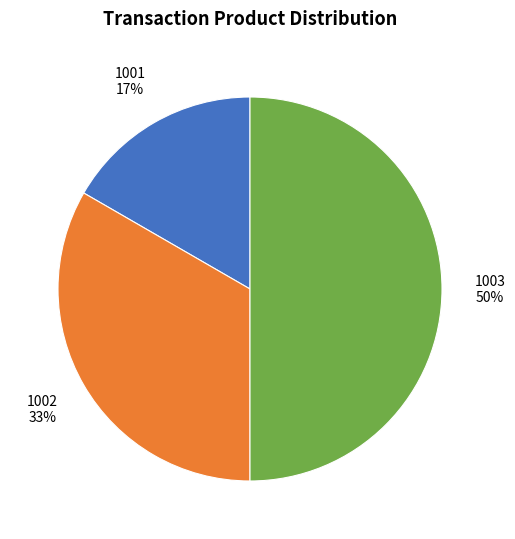

Which slice is the smallest?

1001